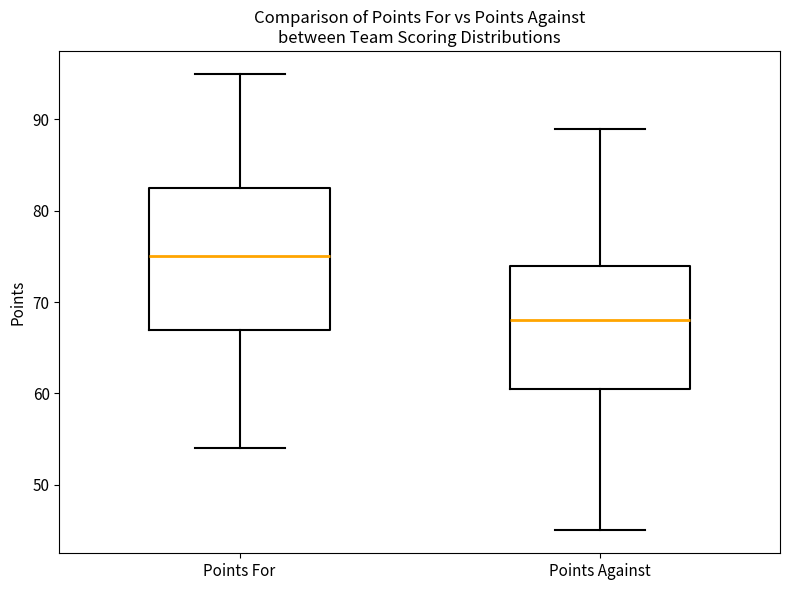

Reading left to right, read every box against the y-axis: the position of its median line, the range the box covers, and the ends of its whiskers. The values are not printed on the chart, so give them approximately, as read against the axis.

Points For: median 75, box 67 to 83, whiskers 54 to 95
Points Against: median 68, box 61 to 74, whiskers 45 to 89